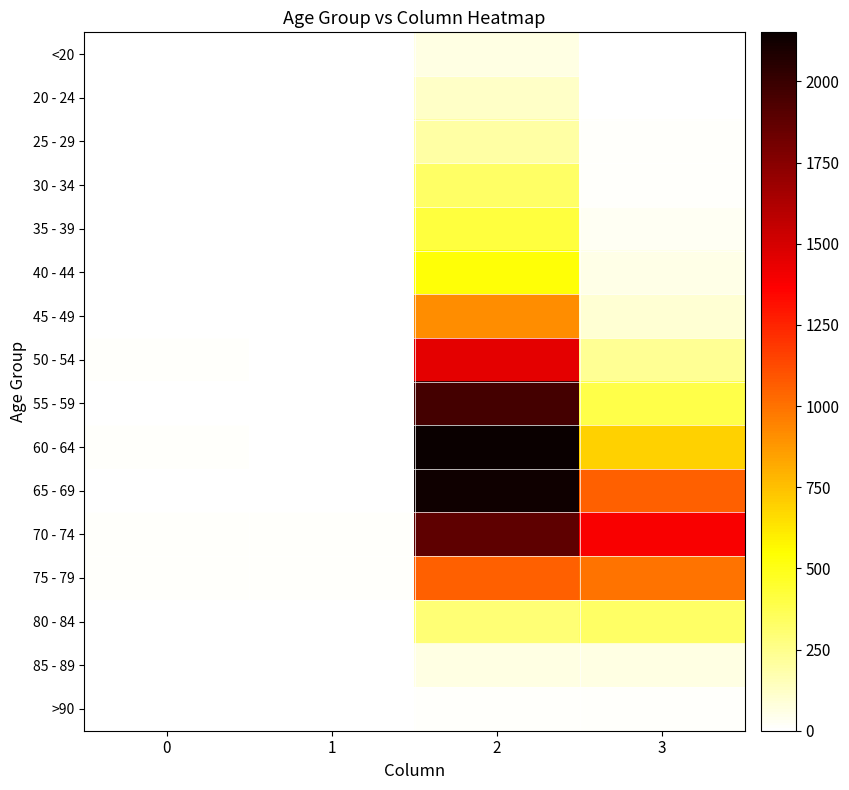

Between 0 and 3, which series saw the biggest shift?

70 - 74